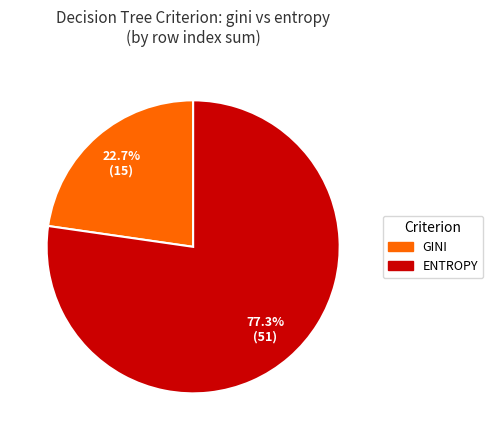

How much of the chart is everything except ENTROPY?

22.7%